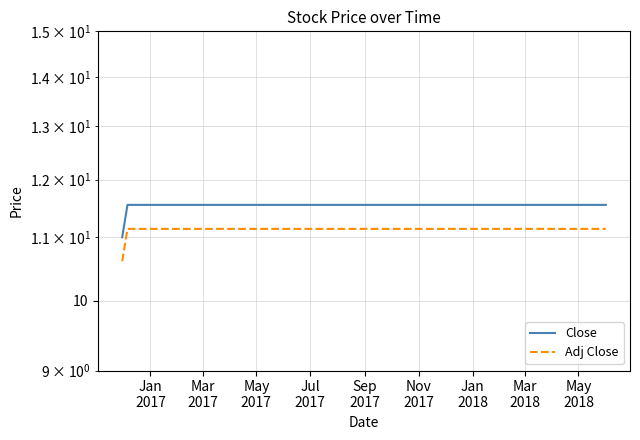

What position from the left is Mar
2018?

8